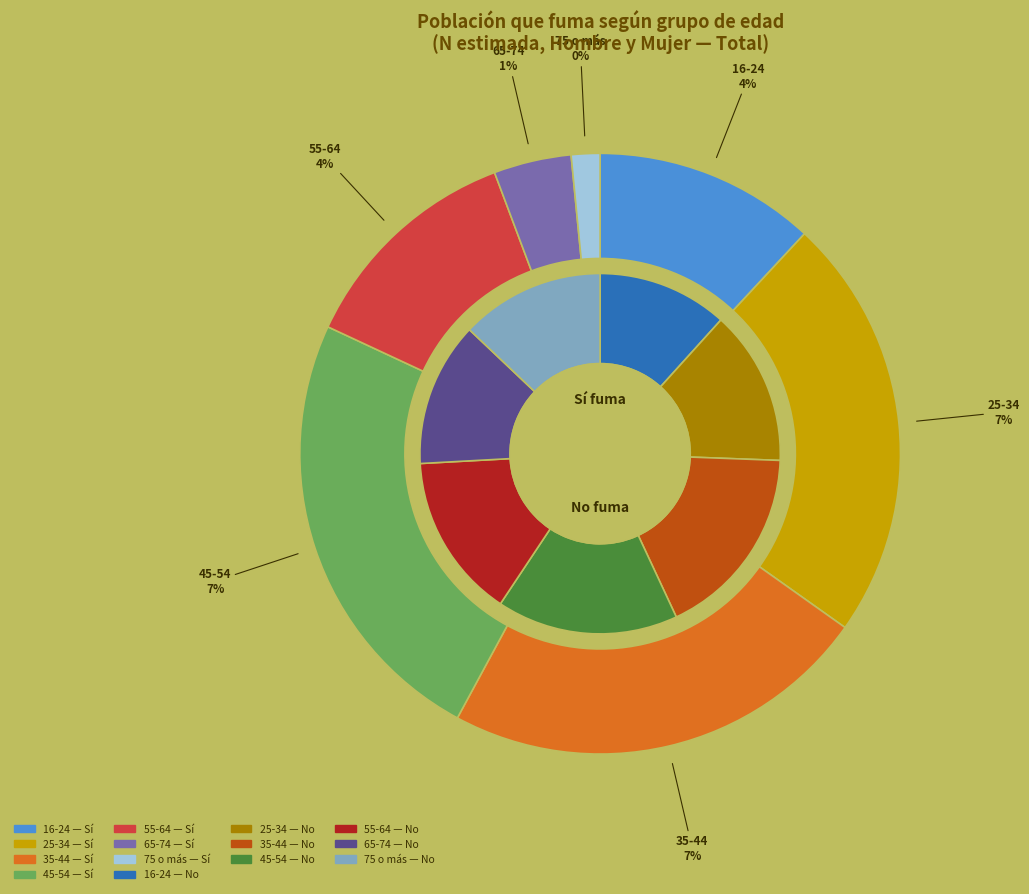

How many slices are in this pie chart?

7